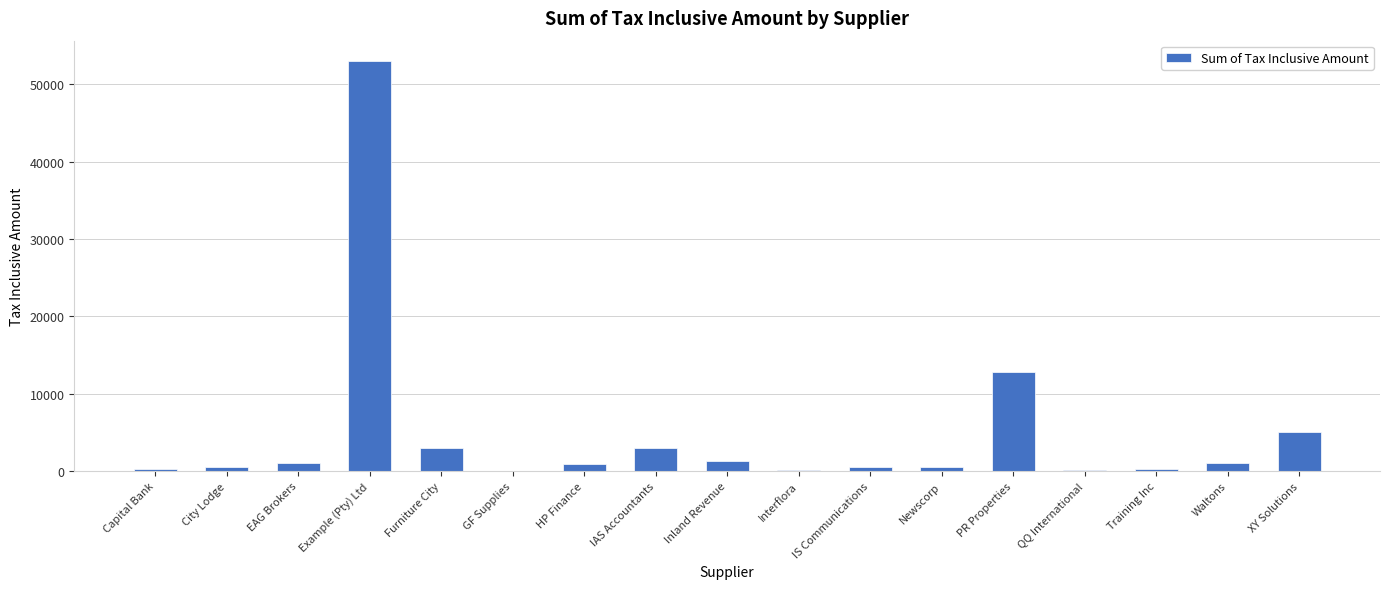

How many series are shown in this chart?

1